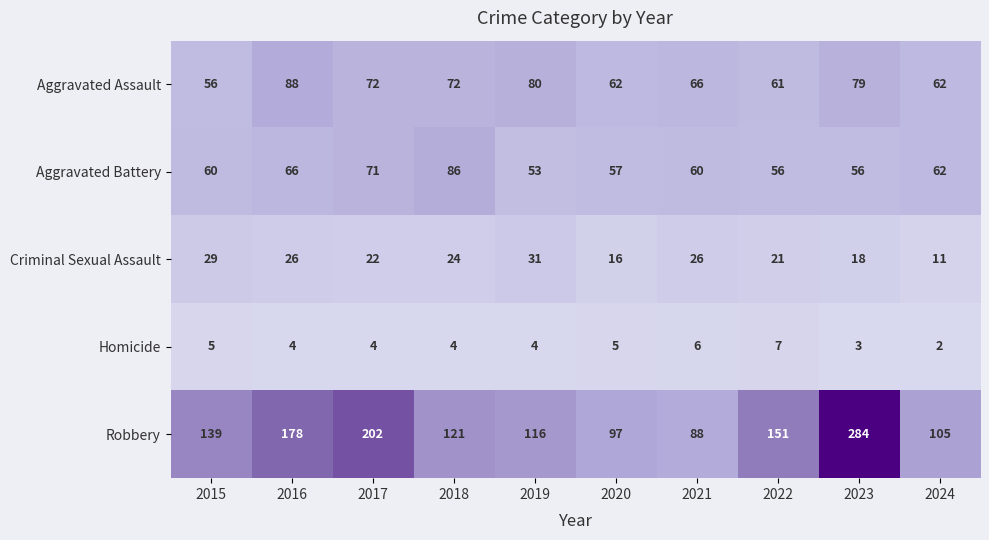

At 2022, list the series in order from smallest to largest.

Homicide, Criminal Sexual Assault, Aggravated Battery, Aggravated Assault, Robbery